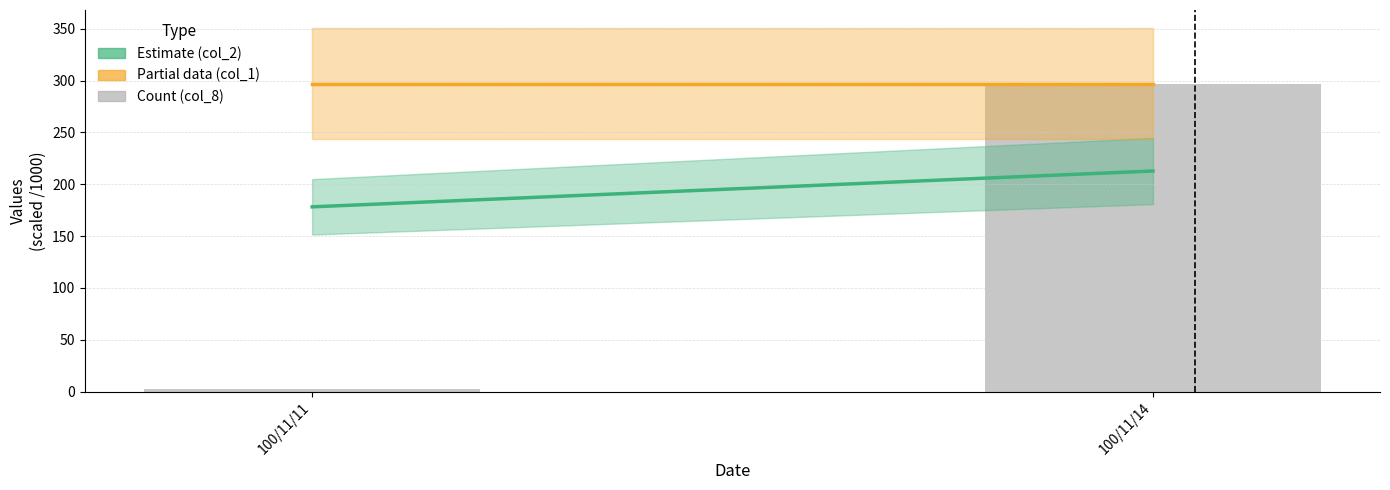

The chart shows a value of 161 at 100/11/14. True or false?

False